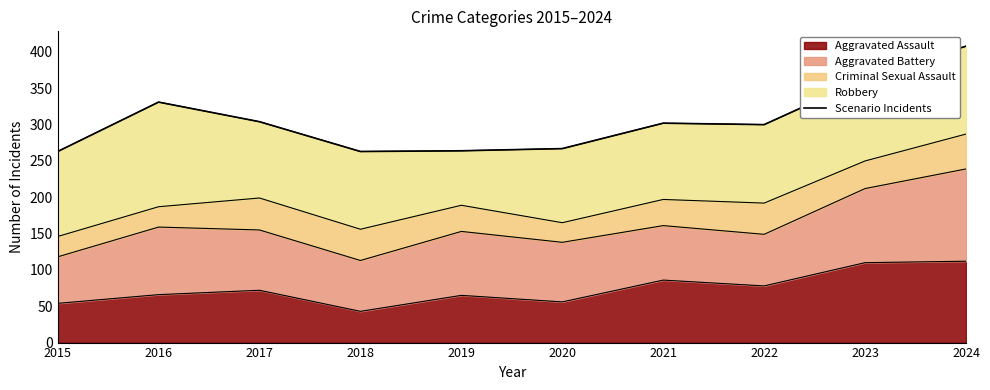

Which category has the lowest value across all series?

2015